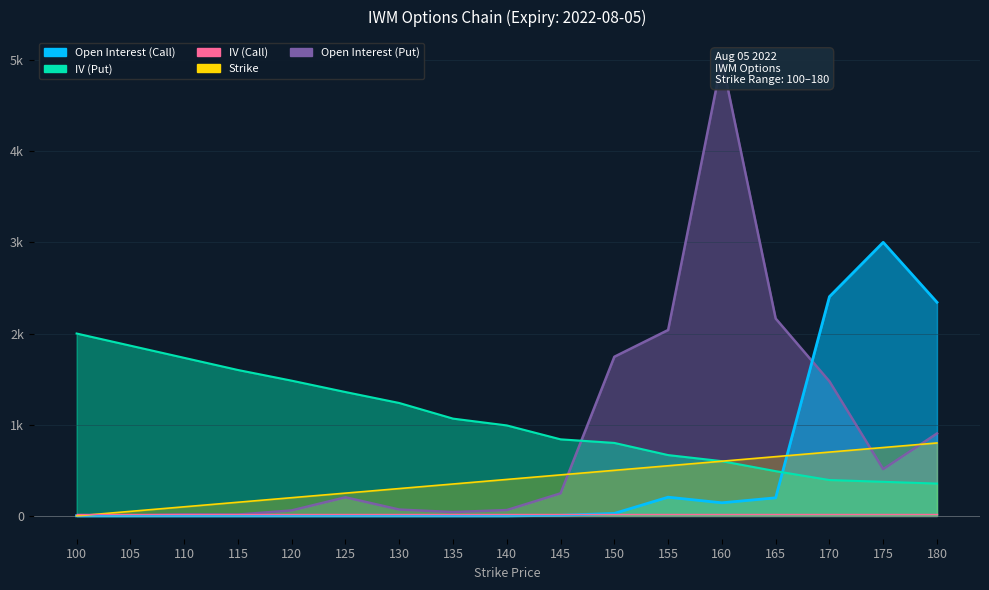

Is the value of IV (Put) at 115 greater than the value of Strike at 105?

Yes